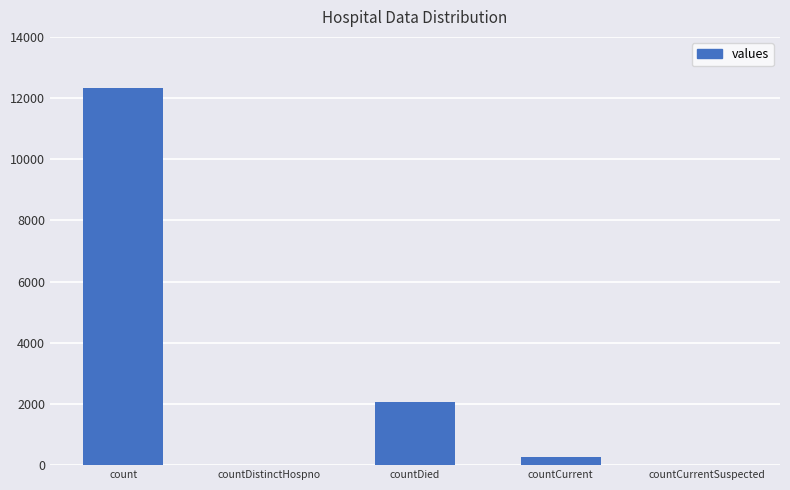

What is the sum of all values?

14648